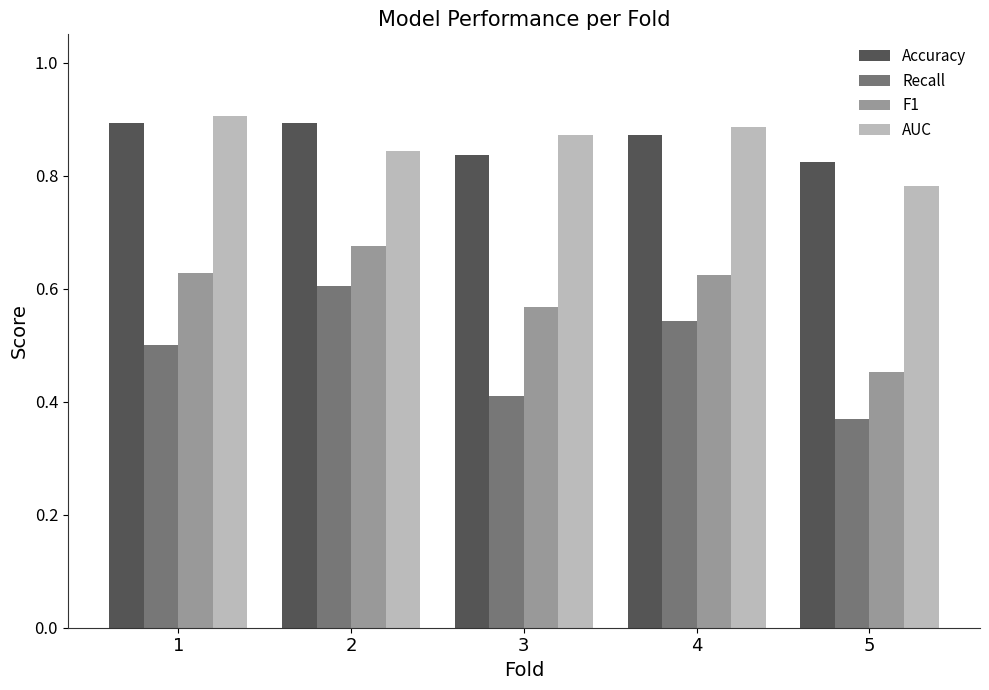

What is the difference between the Recall values at 5 and 4?

0.2